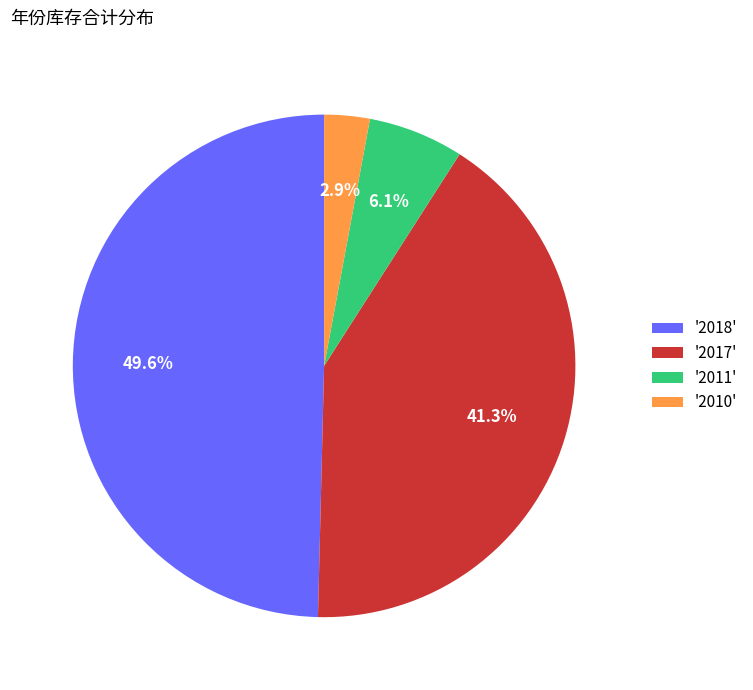

Is the sum of '2011' and '2017' greater than half?

No